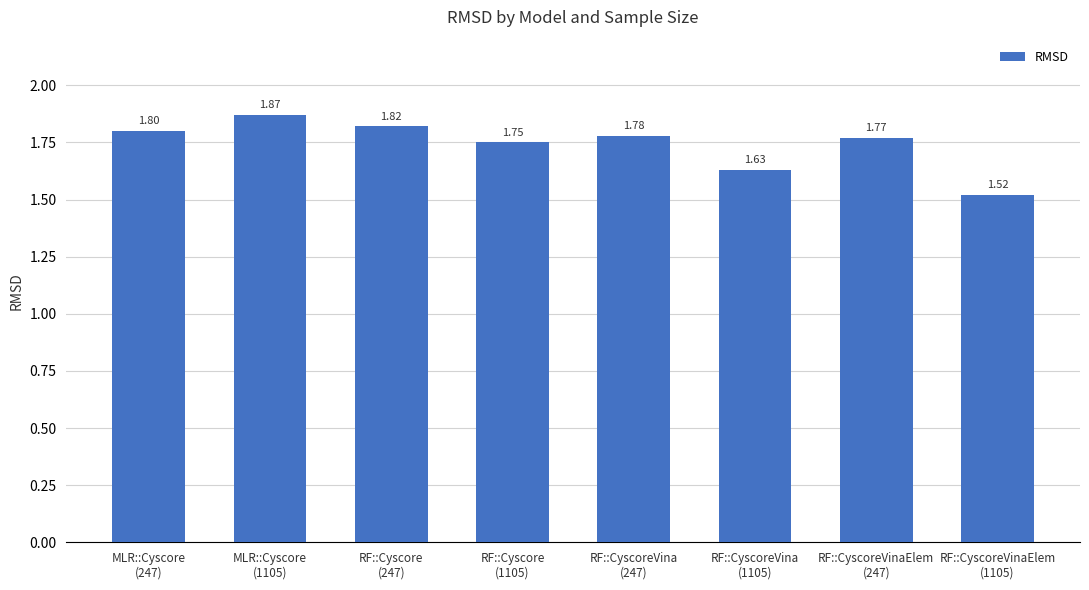

List the labels in order of value, smallest first.

RF::CyscoreVinaElem
(1105), RF::CyscoreVina
(1105), RF::Cyscore
(1105), RF::CyscoreVinaElem
(247), RF::CyscoreVina
(247), MLR::Cyscore
(247), RF::Cyscore
(247), MLR::Cyscore
(1105)